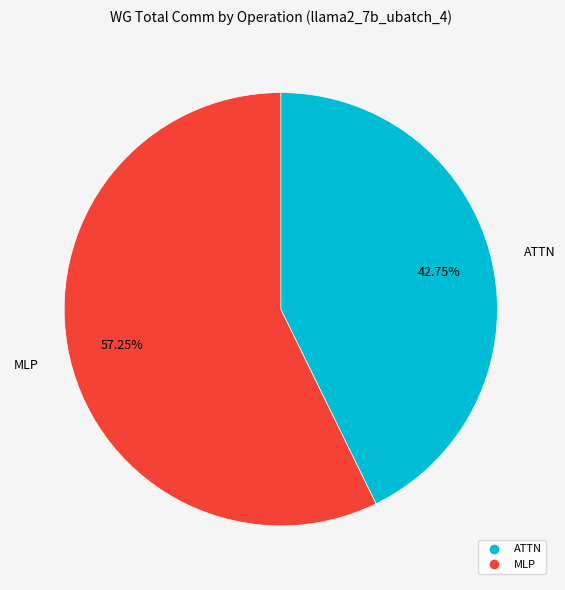

How many segments does this pie chart have?

2